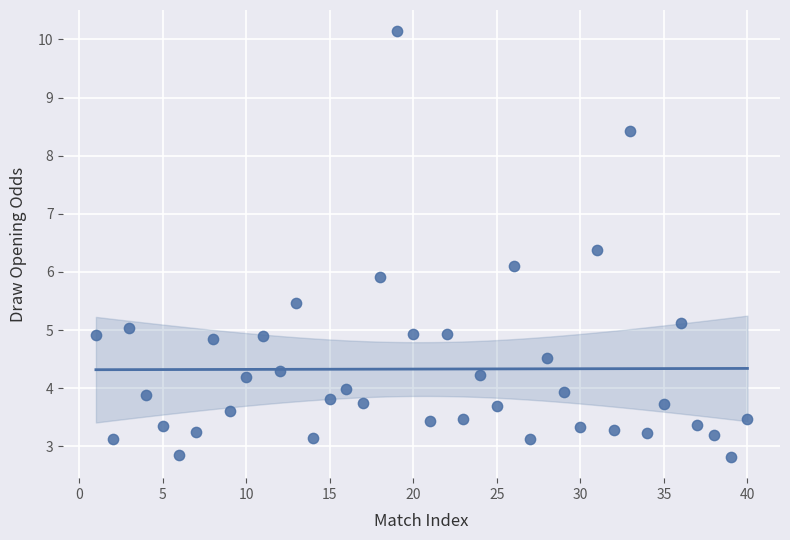

What is the range of X values (max minus min)?

39.0